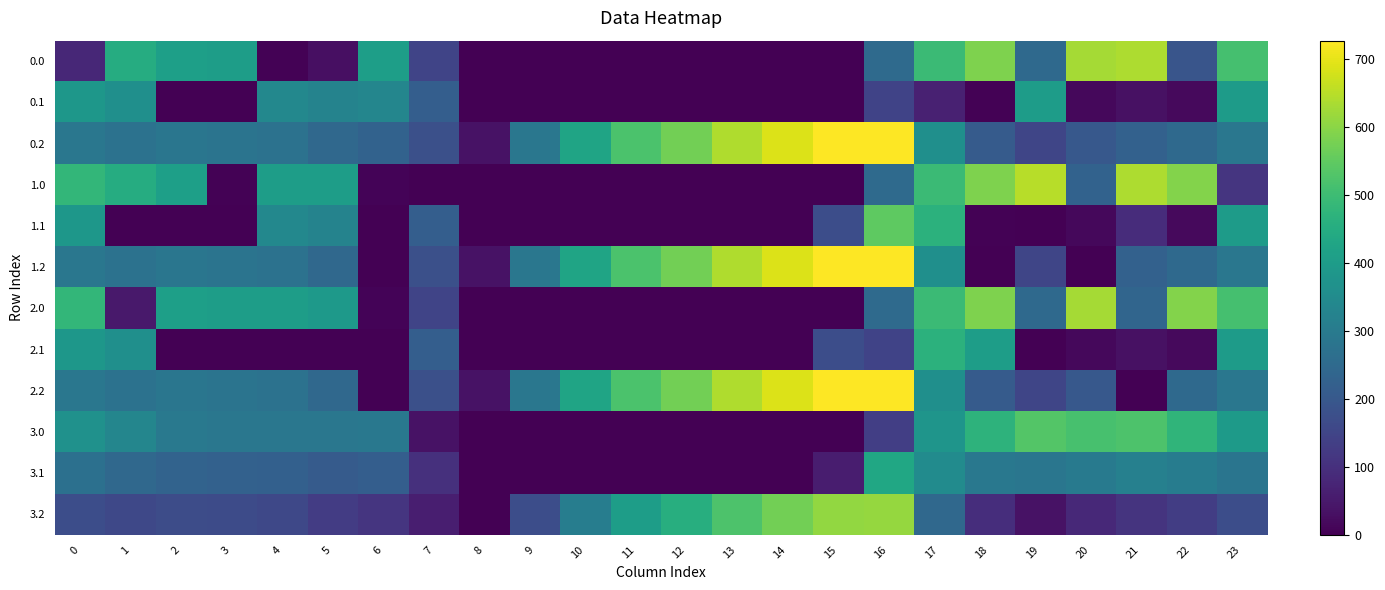

At which category does the chart reach its minimum across all series?

8